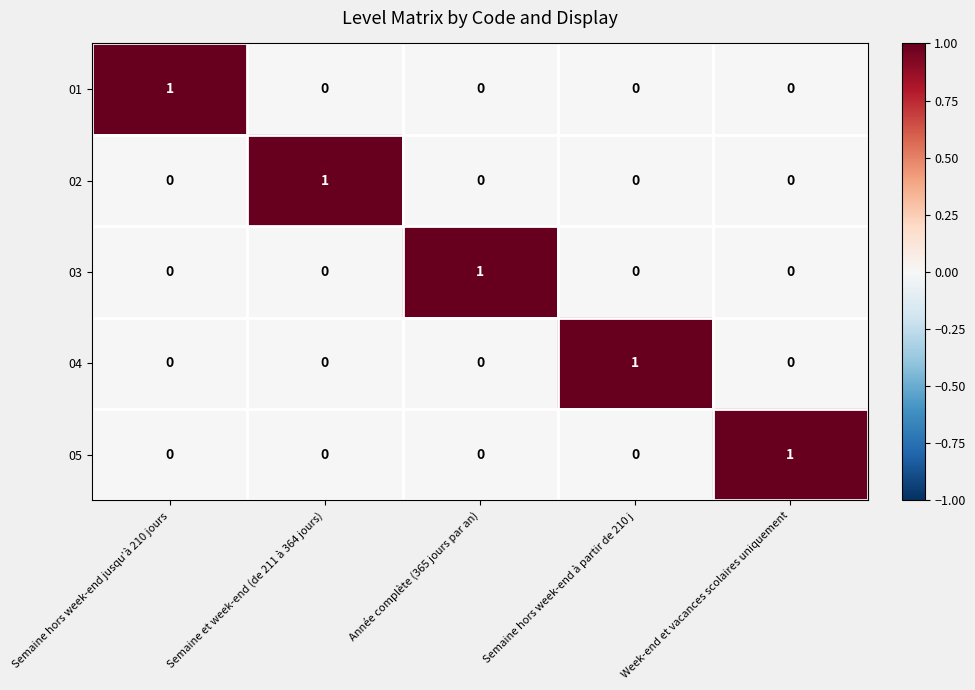

Reading right to left, extract all data points from this chart.

01: Week-end et vacances scolaires uniquement=0	Semaine hors week-end à partir de 210 j=0	Année complète (365 jours par an)=0	Semaine et week-end (de 211 à 364 jours)=0	Semaine hors week-end jusqu’à 210 jours=1
02: Week-end et vacances scolaires uniquement=0	Semaine hors week-end à partir de 210 j=0	Année complète (365 jours par an)=0	Semaine et week-end (de 211 à 364 jours)=1	Semaine hors week-end jusqu’à 210 jours=0
03: Week-end et vacances scolaires uniquement=0	Semaine hors week-end à partir de 210 j=0	Année complète (365 jours par an)=1	Semaine et week-end (de 211 à 364 jours)=0	Semaine hors week-end jusqu’à 210 jours=0
04: Week-end et vacances scolaires uniquement=0	Semaine hors week-end à partir de 210 j=1	Année complète (365 jours par an)=0	Semaine et week-end (de 211 à 364 jours)=0	Semaine hors week-end jusqu’à 210 jours=0
05: Week-end et vacances scolaires uniquement=1	Semaine hors week-end à partir de 210 j=0	Année complète (365 jours par an)=0	Semaine et week-end (de 211 à 364 jours)=0	Semaine hors week-end jusqu’à 210 jours=0